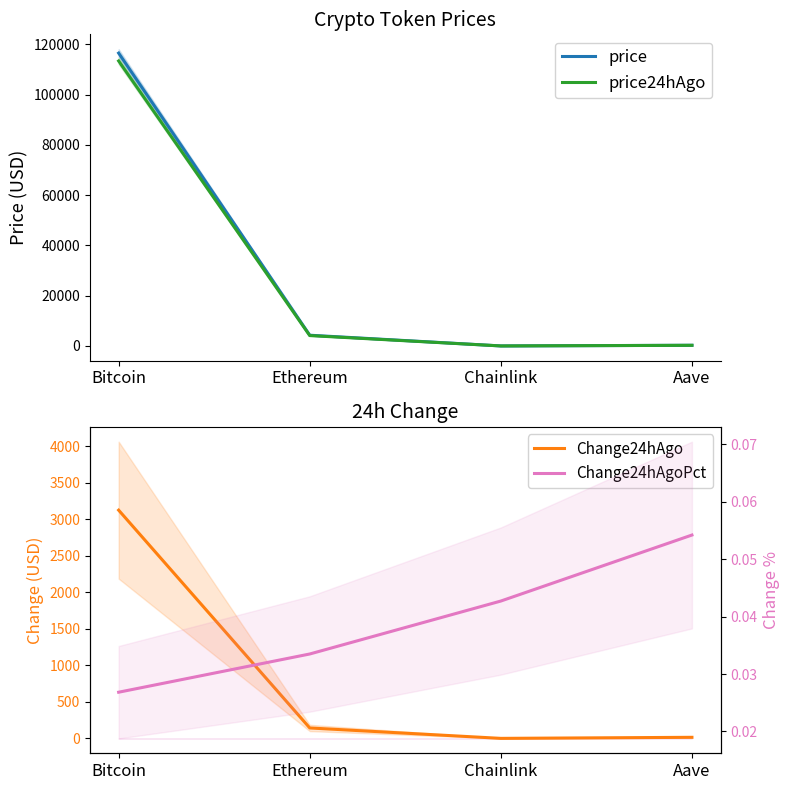

Reading left to right, extract all data points from this chart.

price: 116527.0	4287.1	22.2	285.2
price24hAgo: 113400.0	4143.5	21.3	269.7
Change24hAgo: 3127.0	143.6	0.9	15.5
Change24hAgoPct: 0.0	0.0	0.0	0.1